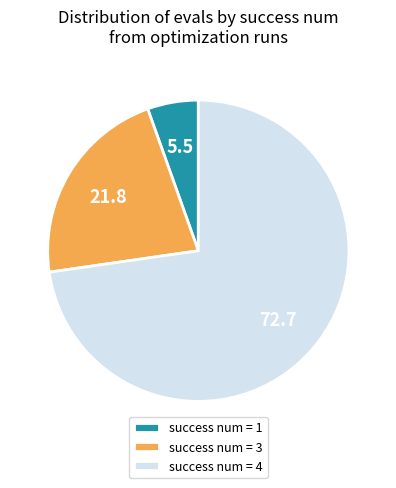

Rank the categories by value from highest to lowest.

success num = 4, success num = 3, success num = 1